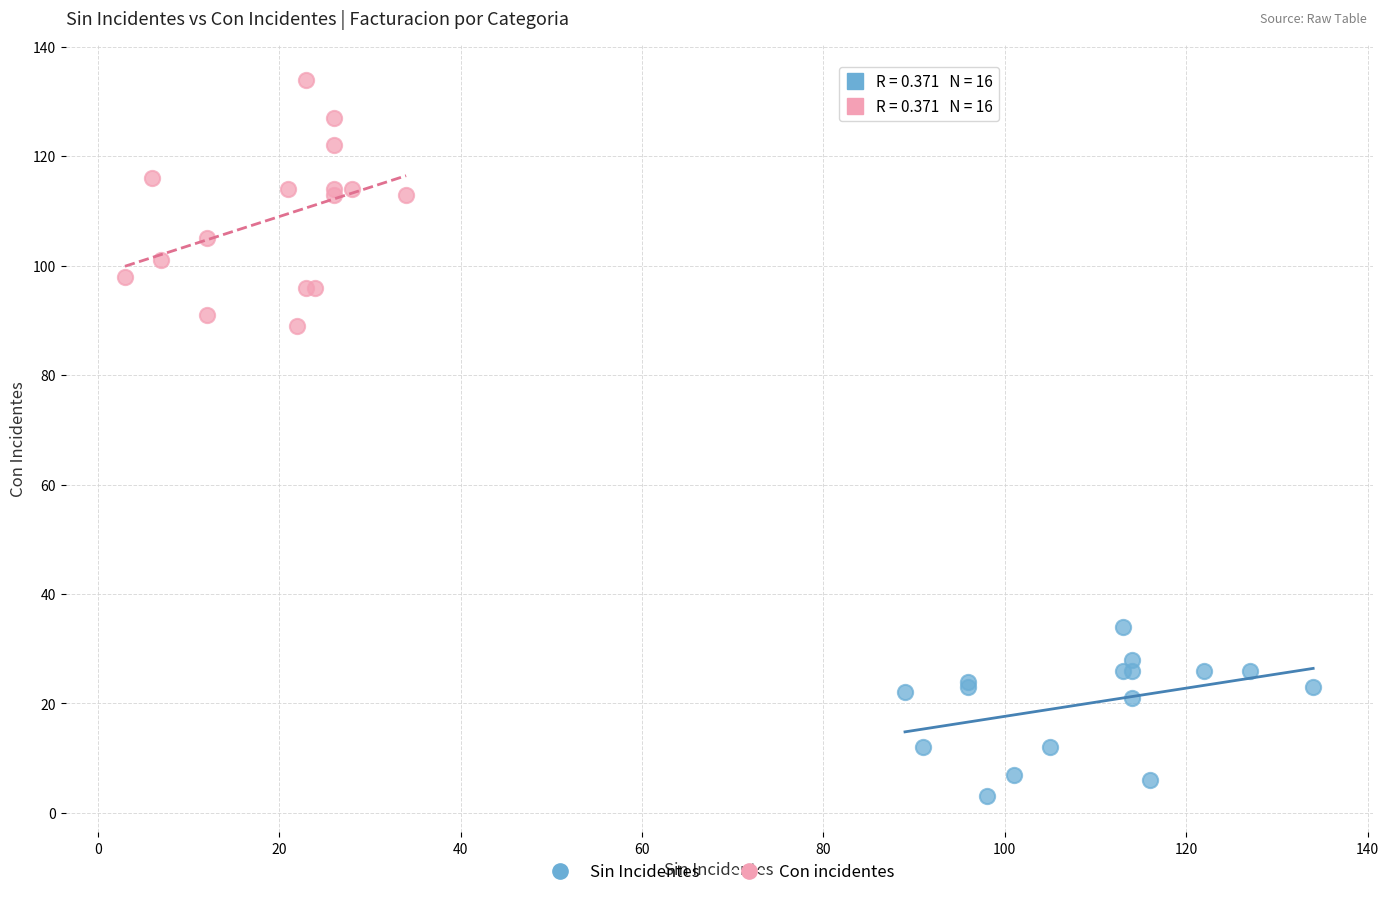

Which series contains the lowest Y value?

Sin Incidentes